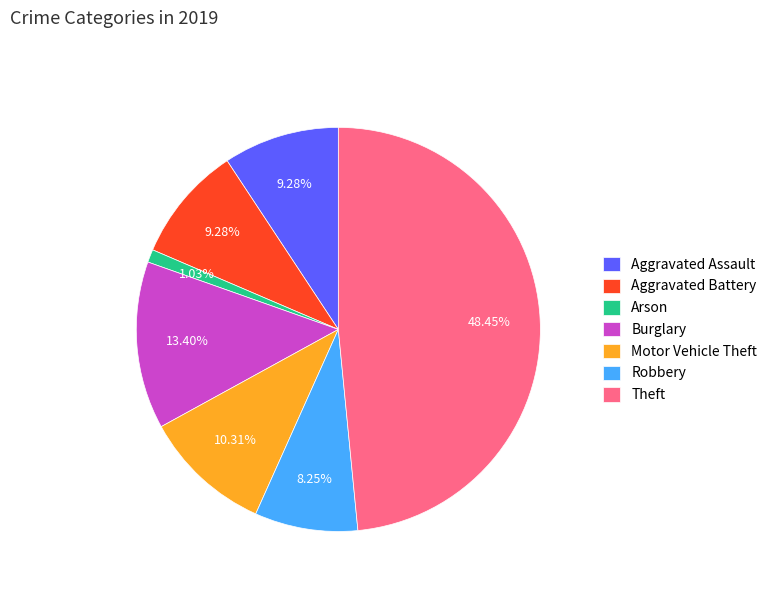

What percentage is the Arson slice, to the nearest percent?

1%